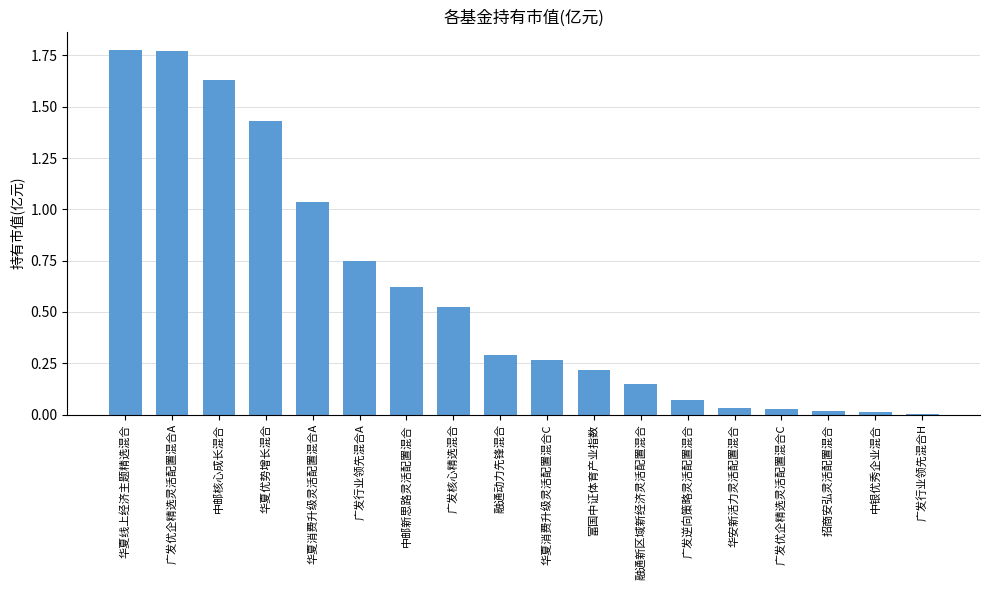

Between 融通新区域新经济灵活配置混合 and 广发行业领先混合A, which is larger?

广发行业领先混合A